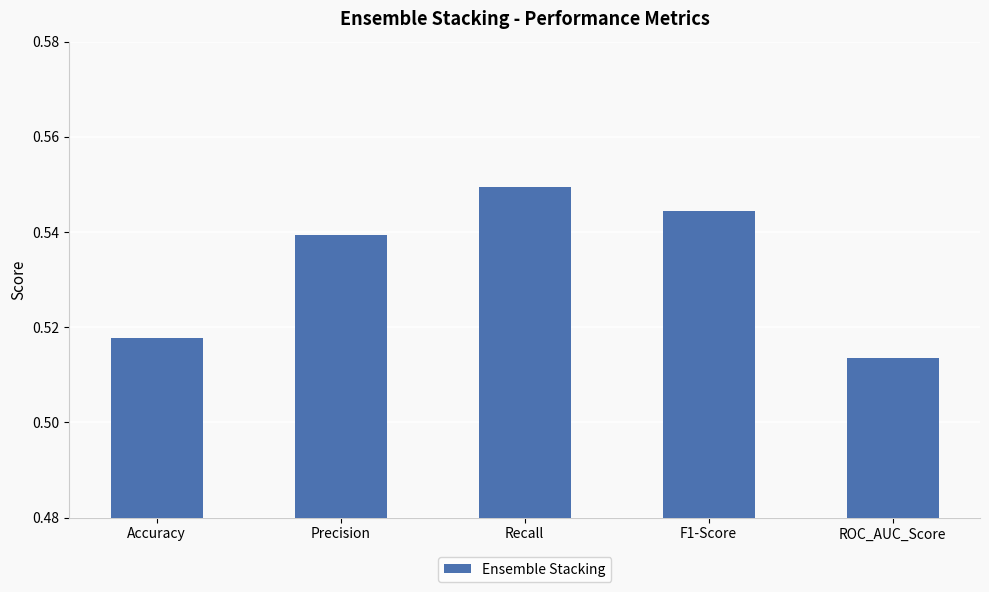

What is the sum of the values at F1-Score and Accuracy?

1.1